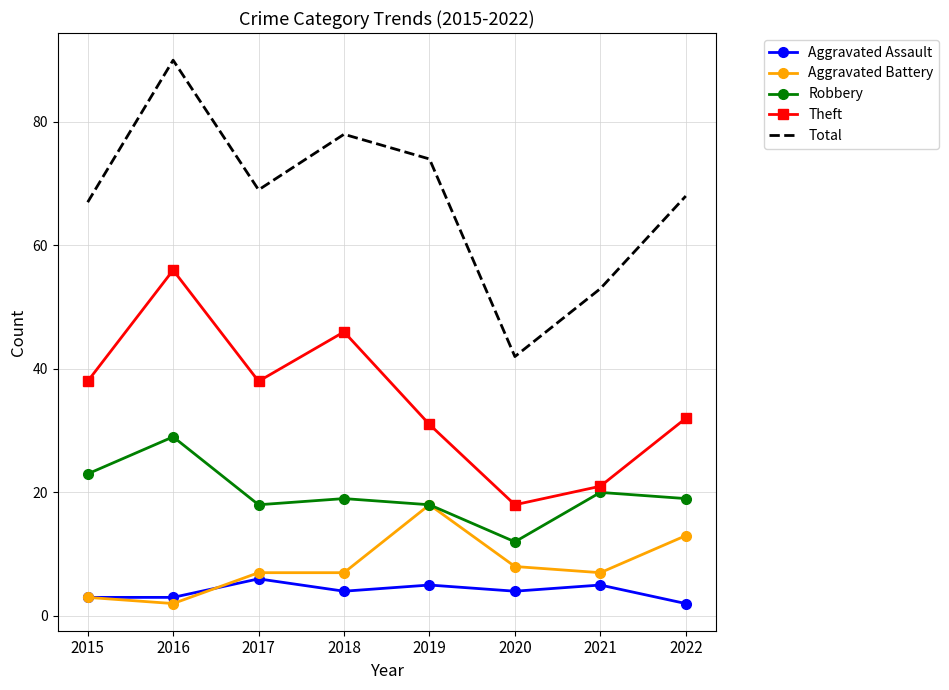

What is the total value across all series at 2020?

84